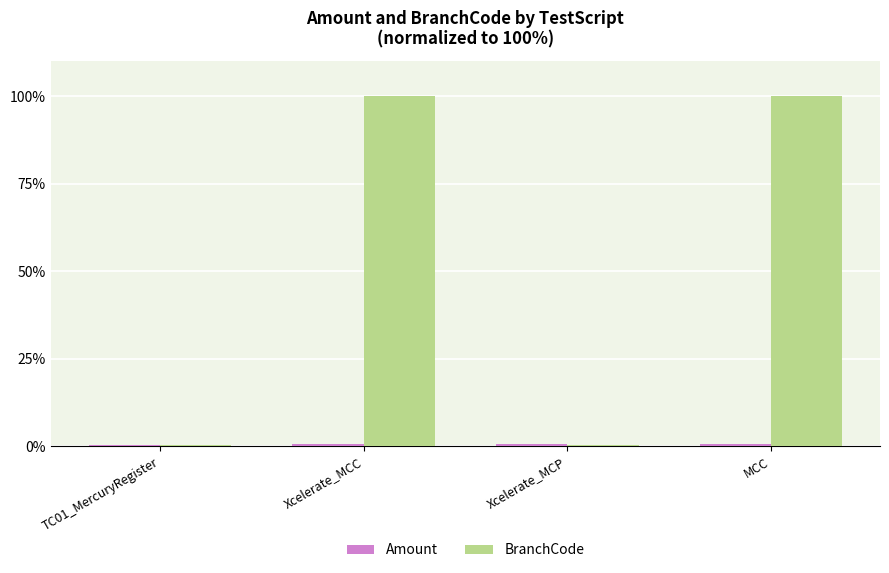

What position from the left is Xcelerate_MCP?

3